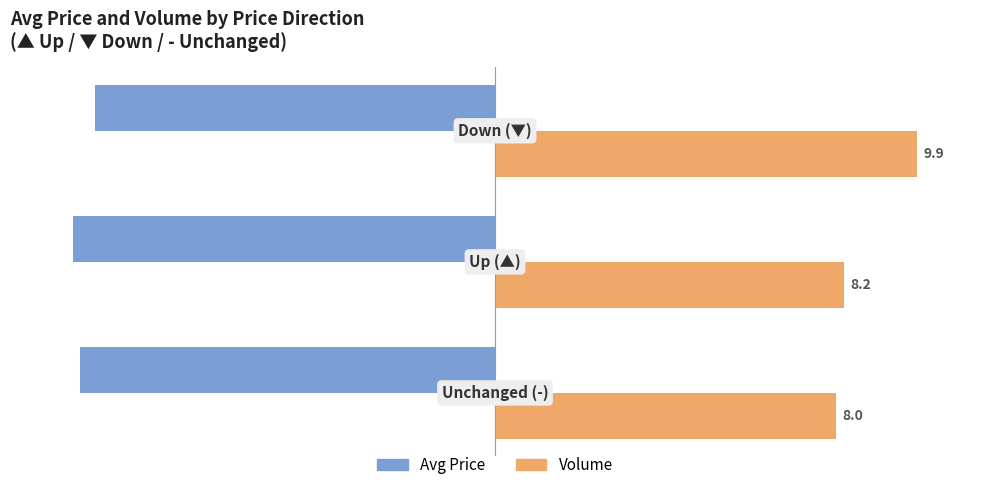

Rank the series by their maximum value, from lowest to highest.

Avg Price, Volume